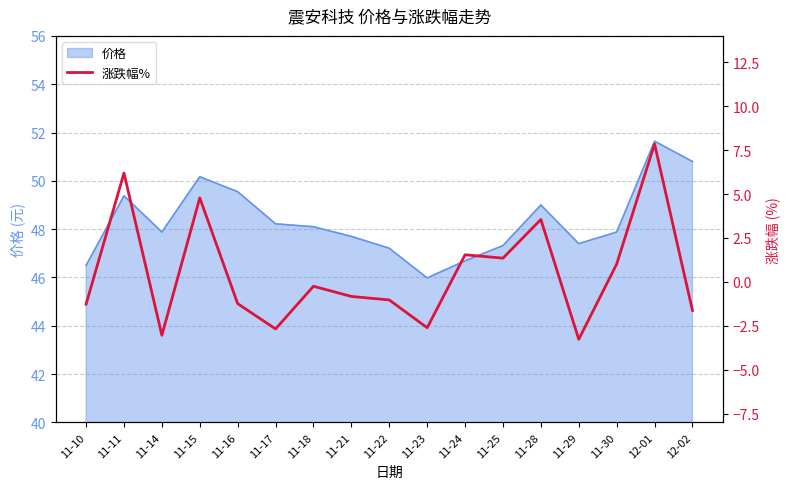

Which label corresponds to the largest value in the chart?

12-01